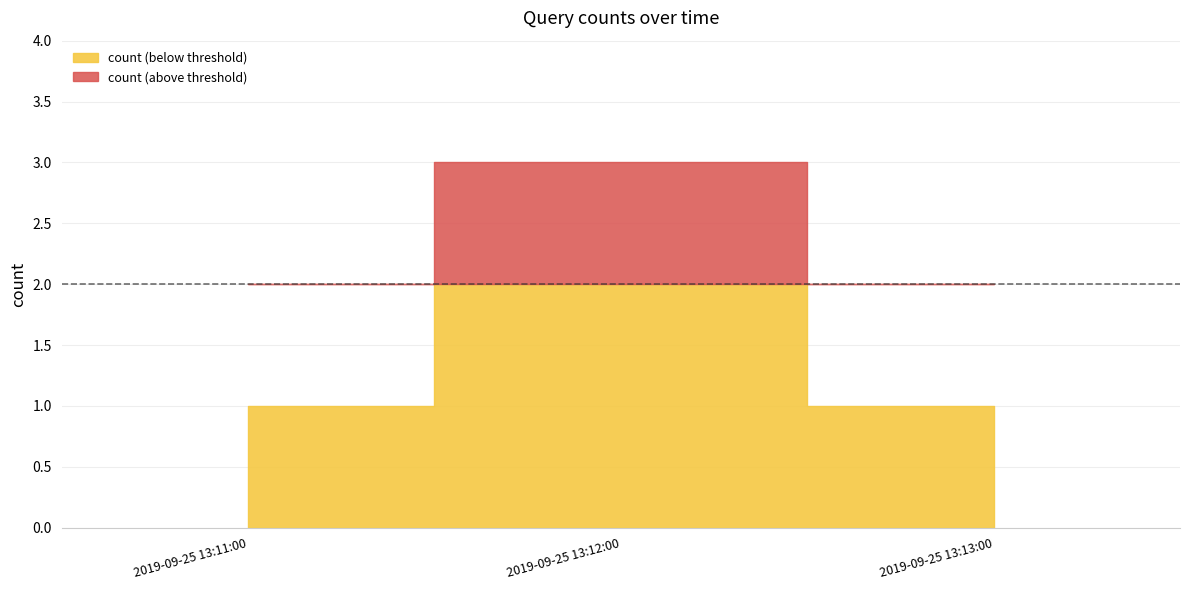

The chart shows a value of 4 at 2019-09-25 13:12:00. True or false?

False